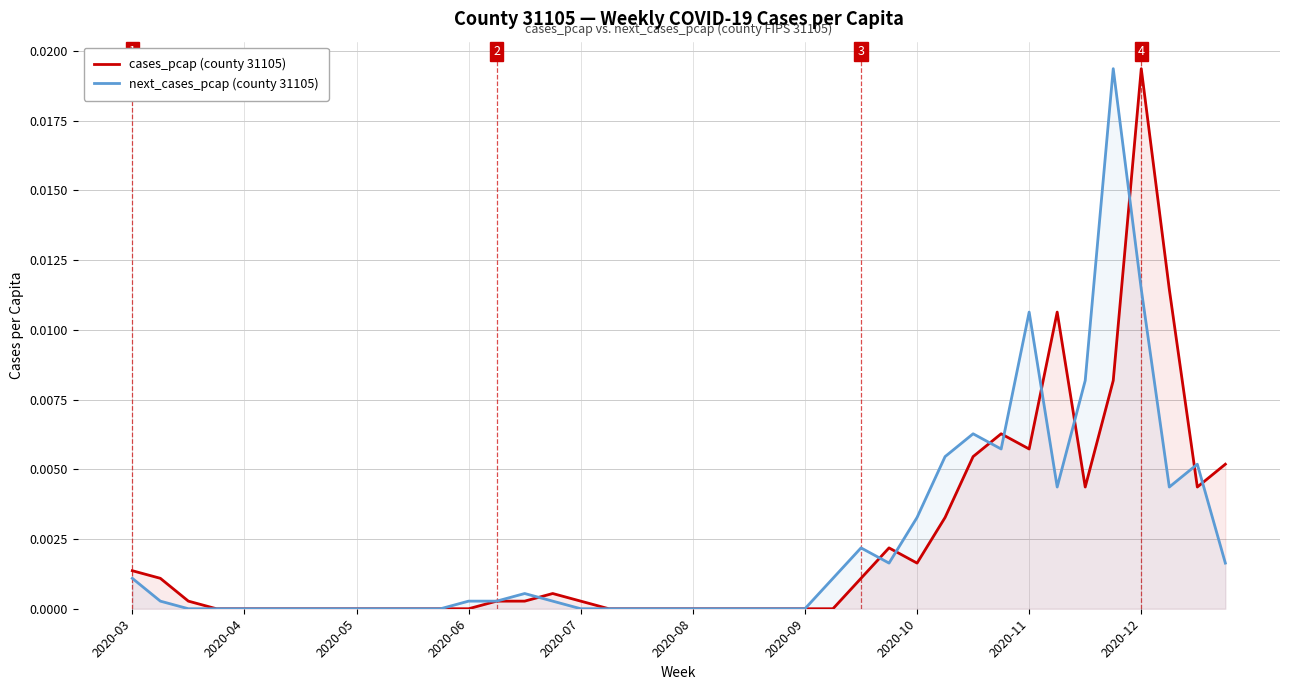

In next_cases_pcap (county 31105), how many points are lower than both neighbors (excluding endpoints)?

4